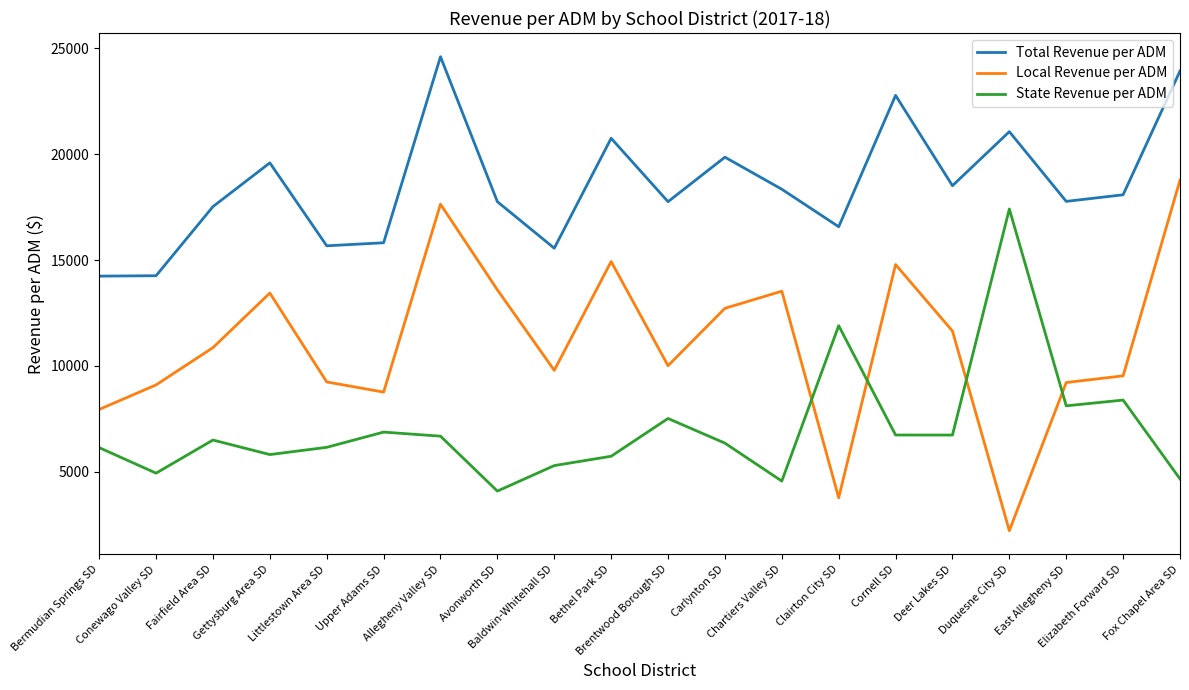

At which category does the chart reach its minimum across all series?

Duquesne City SD